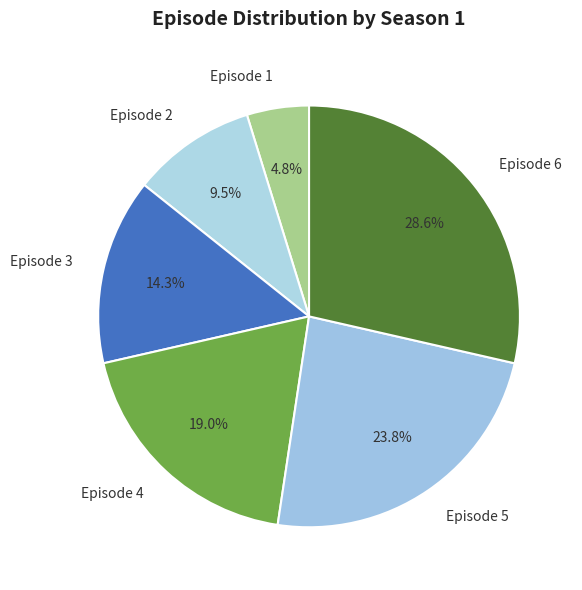

Does Episode 5 represent more than half of the total?

No